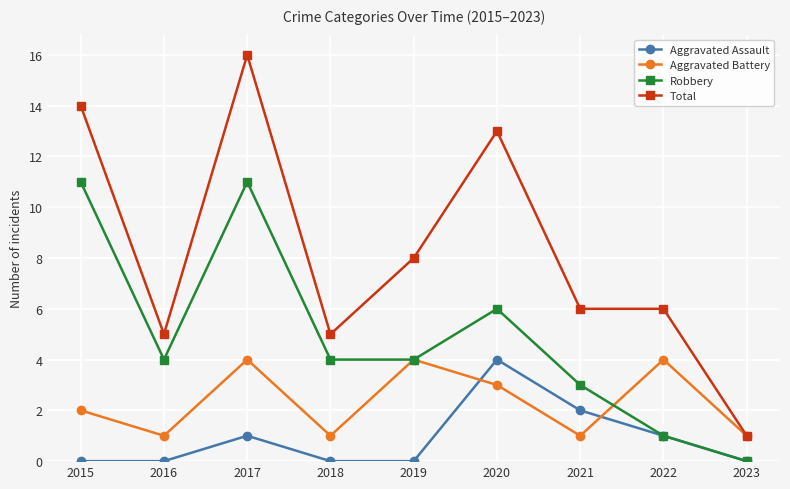

Is the value of Robbery at 2015 greater than the value of Aggravated Battery at 2020?

Yes